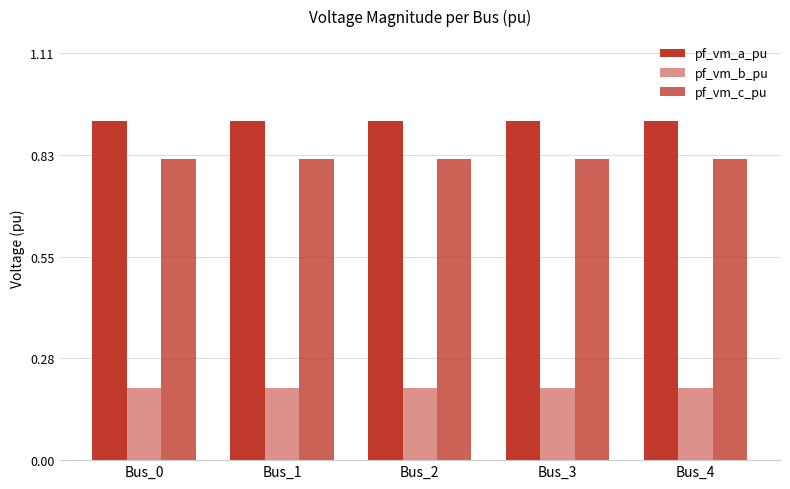

How many groups of bars are there?

5